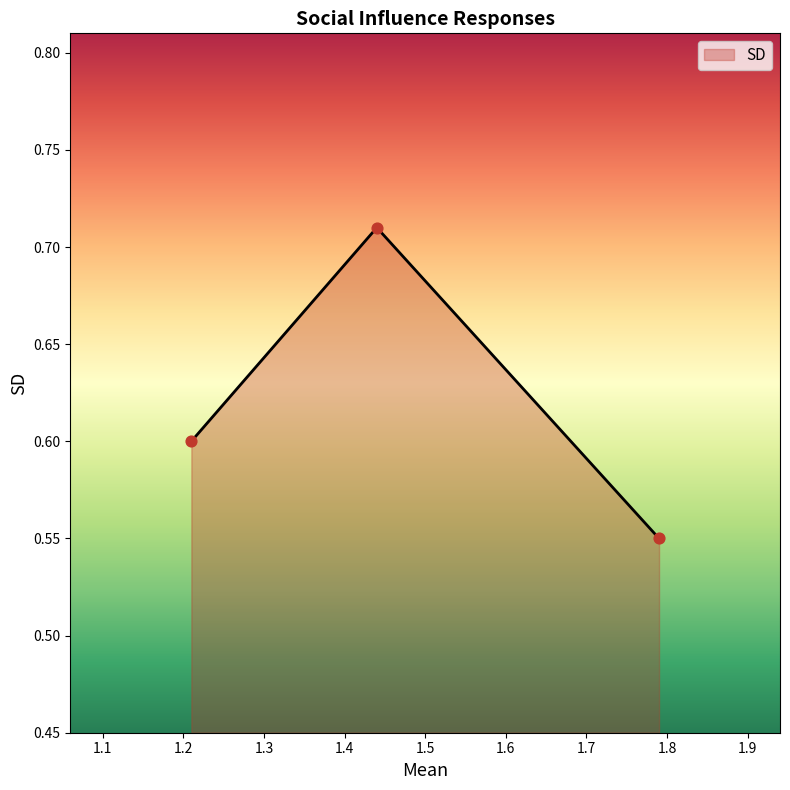

What is the sum of all values?

1.9